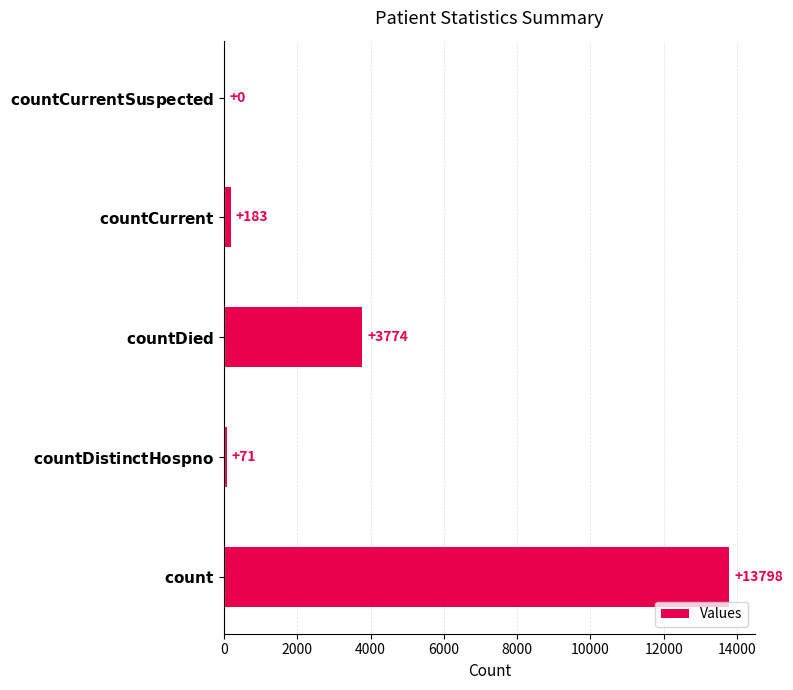

What is the greatest value displayed?

13798